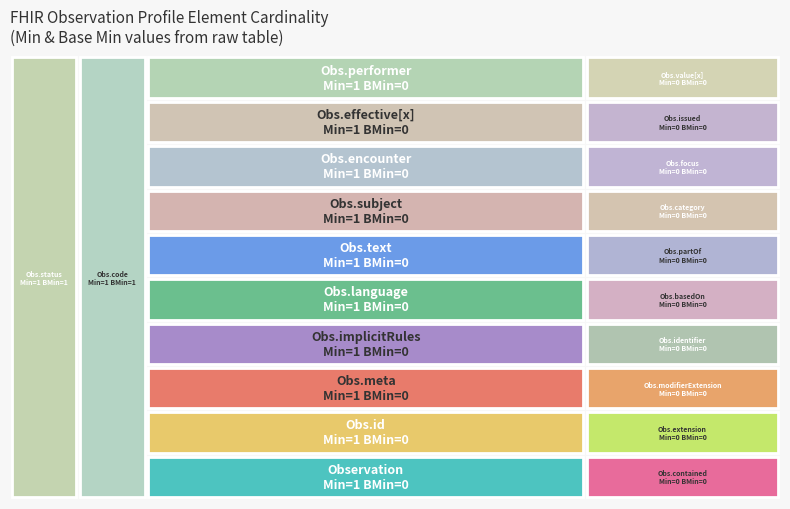

Reading left to right, list all the values displayed in this chart.

Observation=1	Observation.id=1	Observation.meta=1	Observation.implicitRules=1	Observation.language=1	Observation.text=1	Observation.contained=0	Observation.extension=0	Observation.modifierExtension=0	Observation.identifier=0	Observation.basedOn=0	Observation.partOf=0	Observation.status=1	Observation.category=0	Observation.code=1	Observation.subject=1	Observation.focus=0	Observation.encounter=1	Observation.effective[x]=1	Observation.issued=0	Observation.performer=1	Observation.value[x]=0